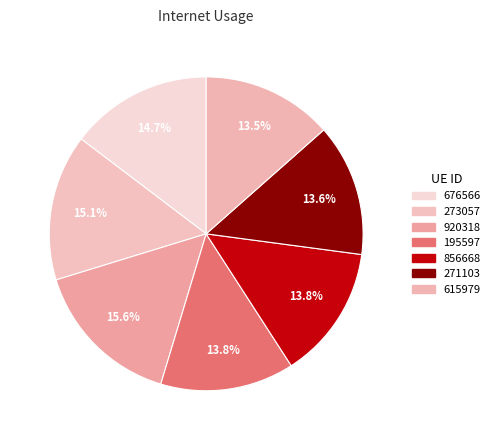

To the nearest percent, what is the difference between the largest and smallest slice percentages?

2%